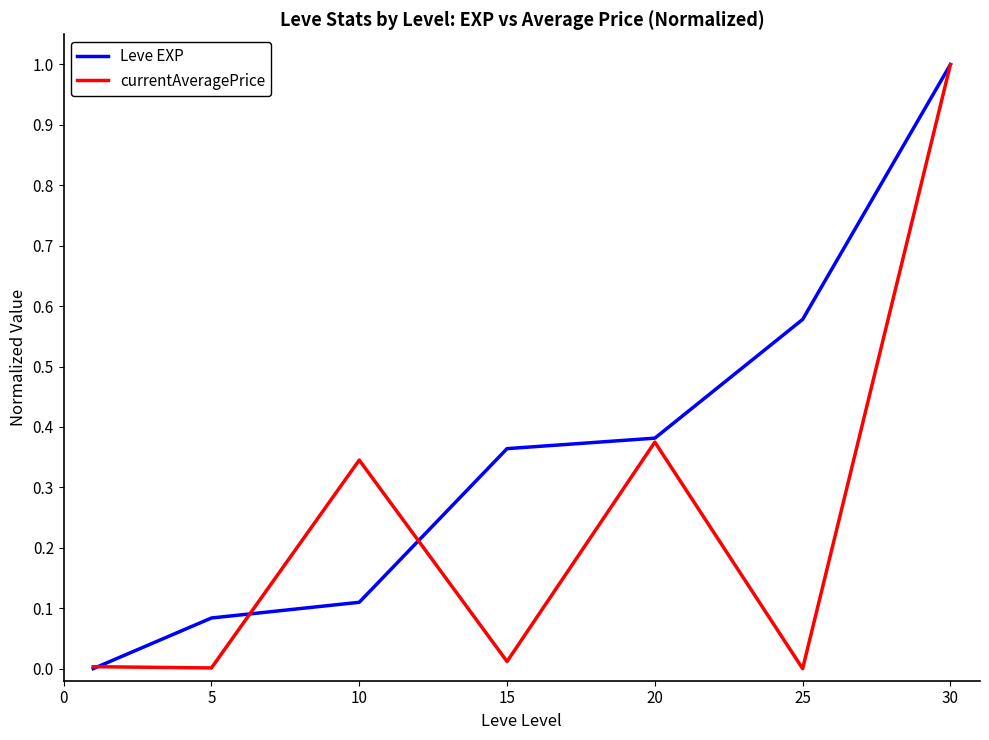

What is the sum of all Leve EXP values?

2.5